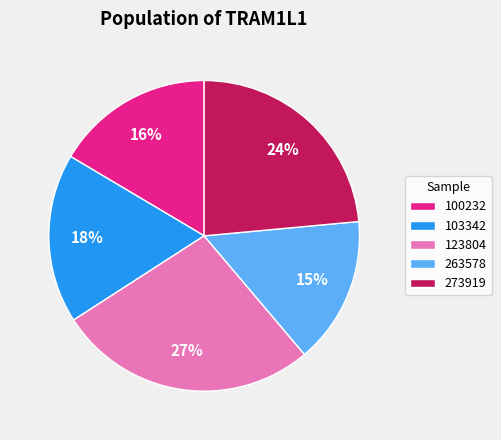

Is the sum of 100232 and 123804 greater than half?

No